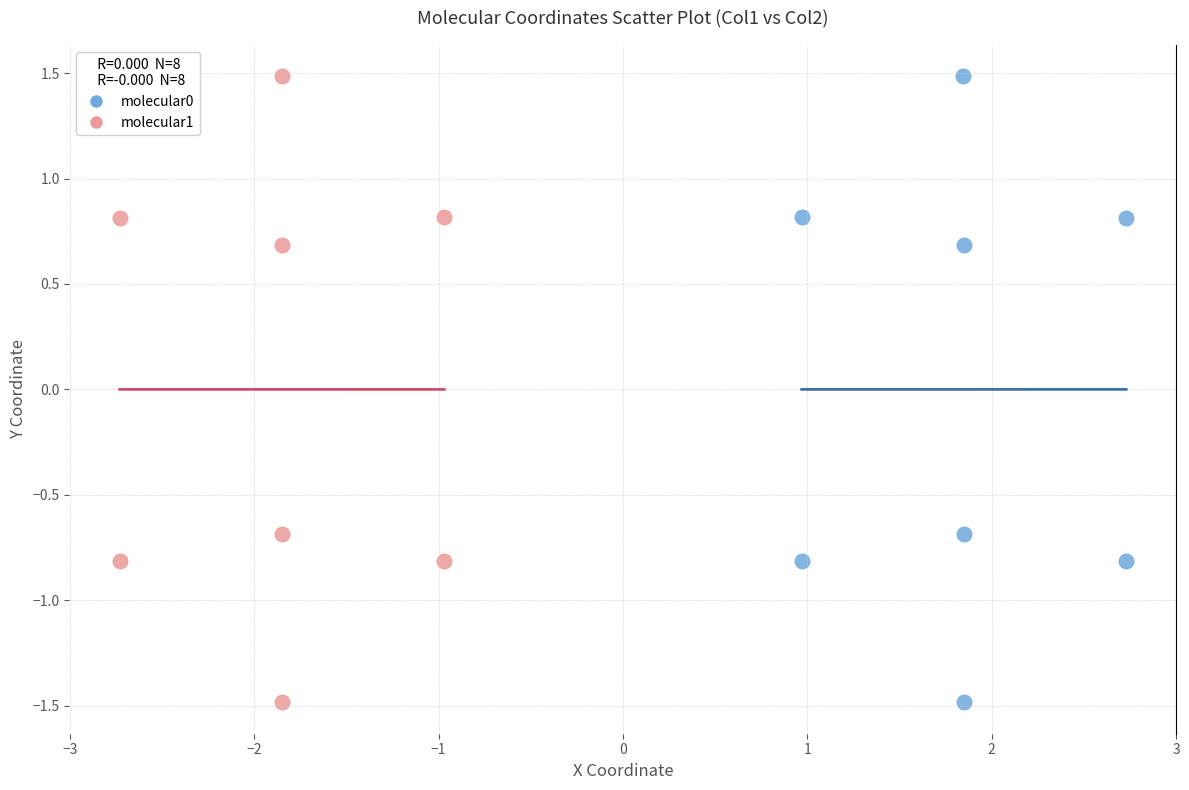

What are all the series names shown in the legend?

molecular0, molecular1